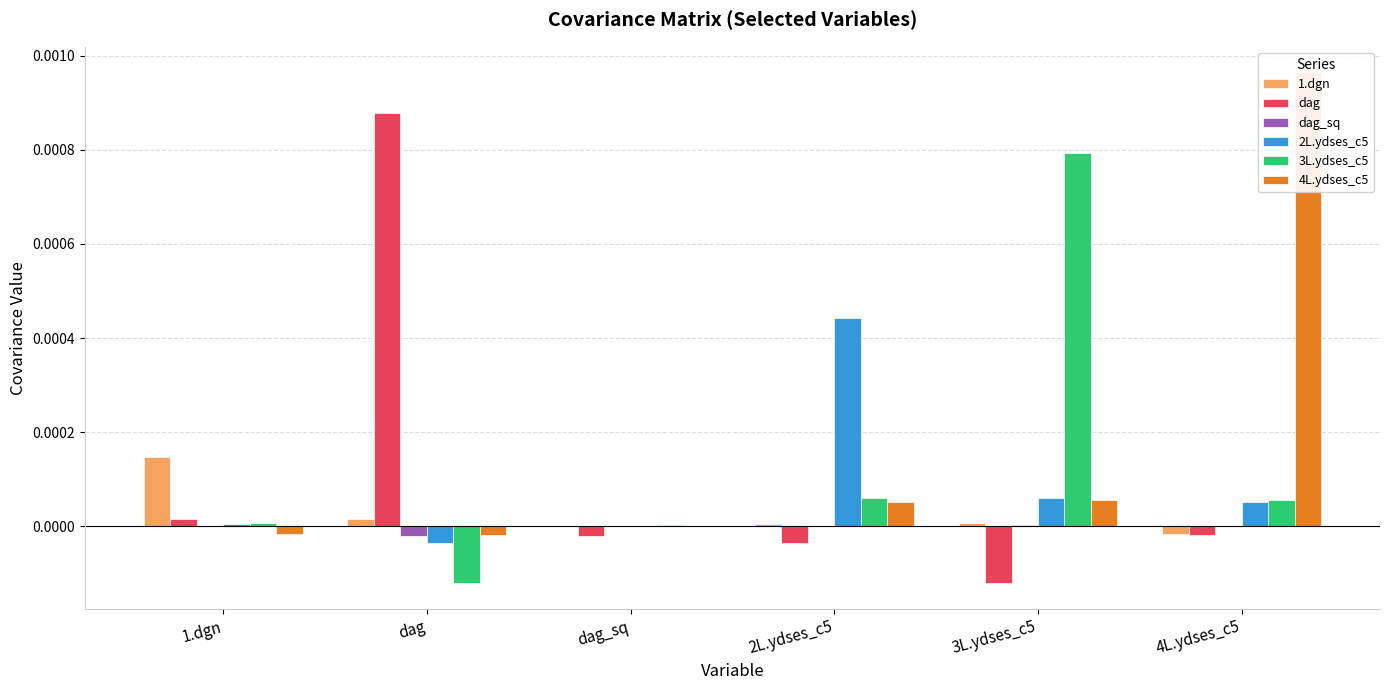

What is the label of the 2nd bar from the left?

dag